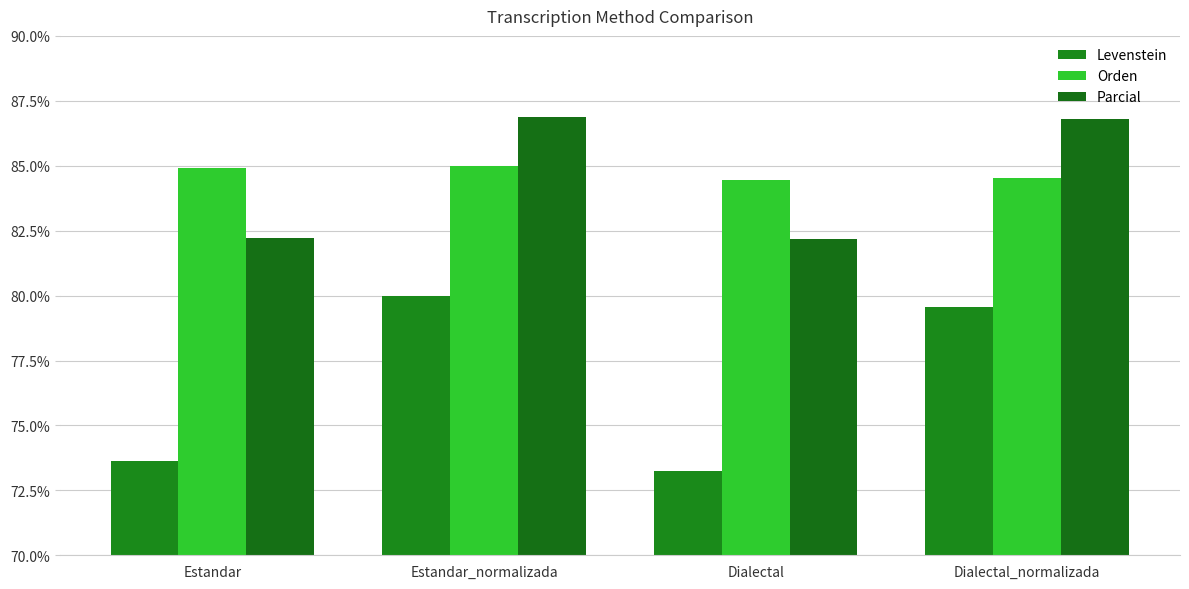

Reading left to right, what are all the values shown in this chart?

Levenstein: 73.6	80.0	73.2	79.6
Orden: 84.9	85.0	84.5	84.5
Parcial: 82.2	86.9	82.2	86.8